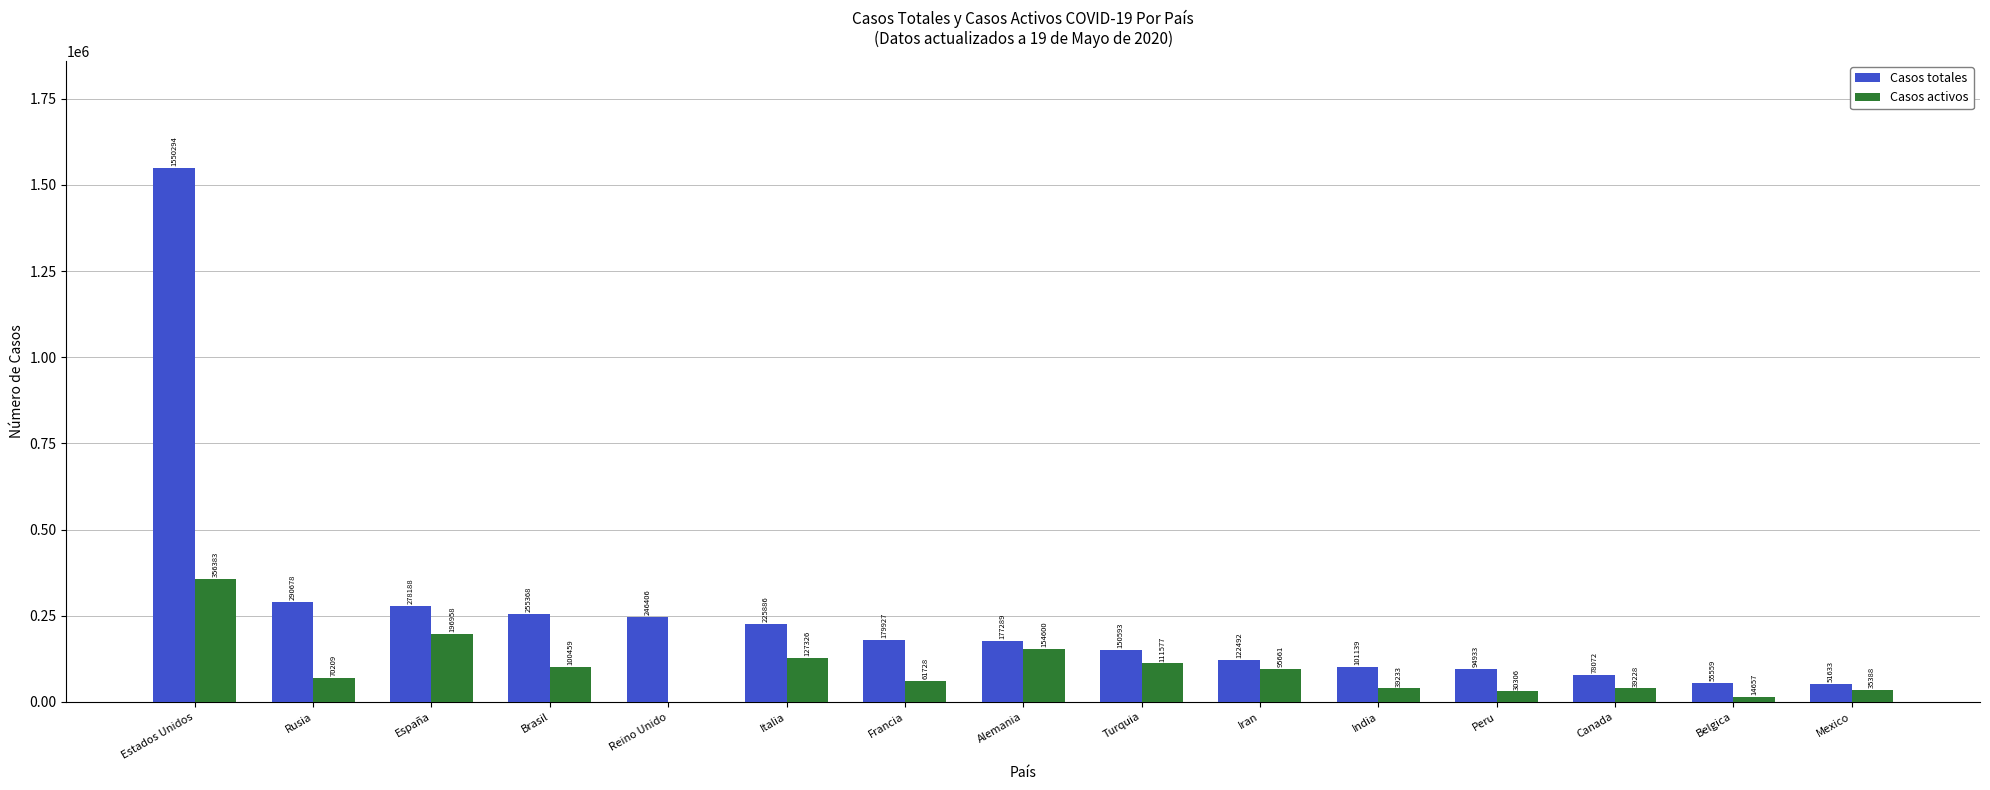

Which series has the largest range (max minus min)?

Casos totales